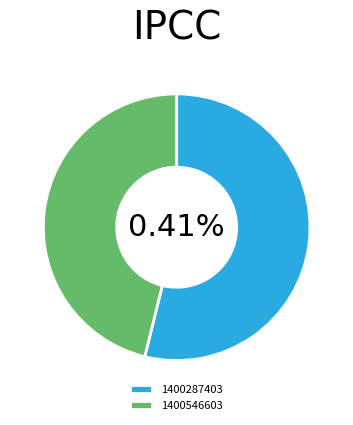

Which has a higher value, 1391435933 or 1400546603?

1400546603